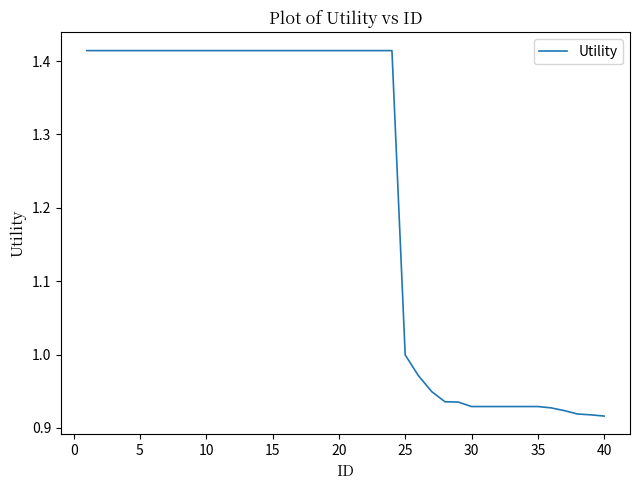

What is the difference between the maximum and minimum values?

0.5